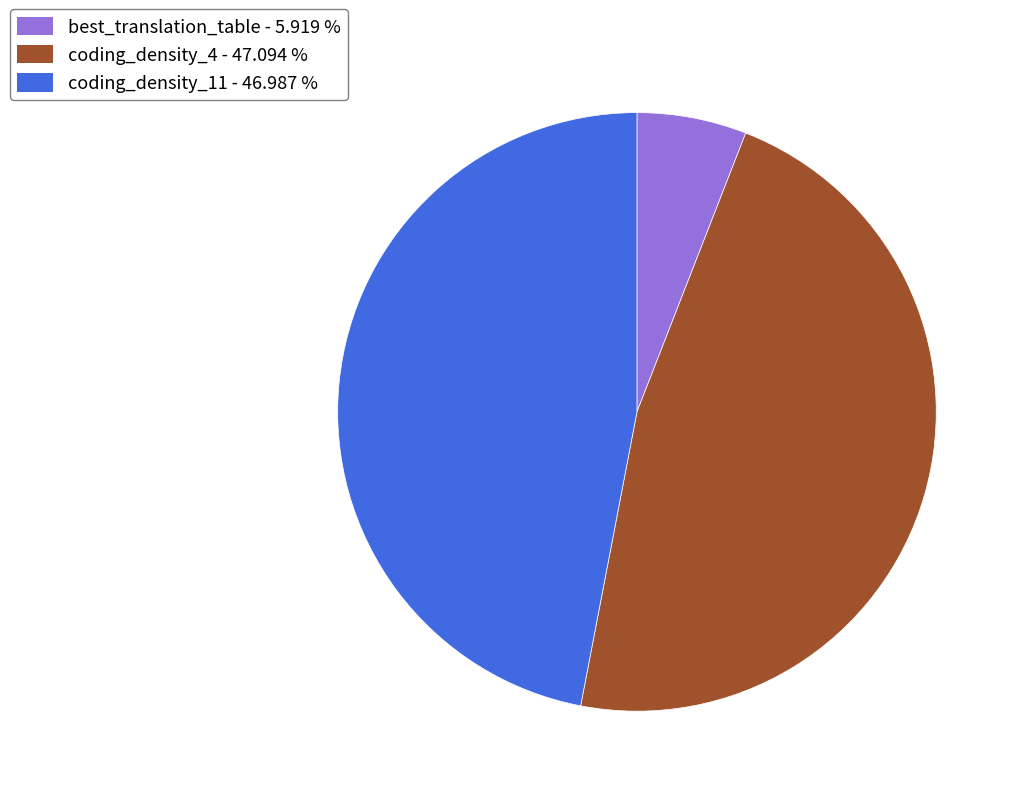

Approximately how many times larger is the value at coding_density_11 compared to coding_density_4?

1.0